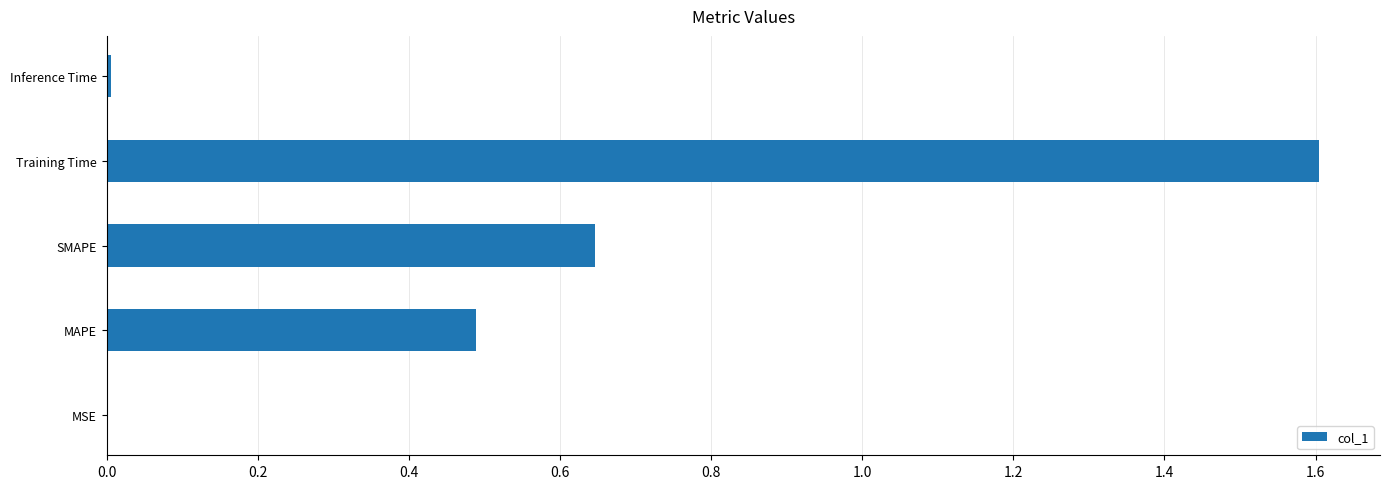

What is the greatest value displayed?

1.6